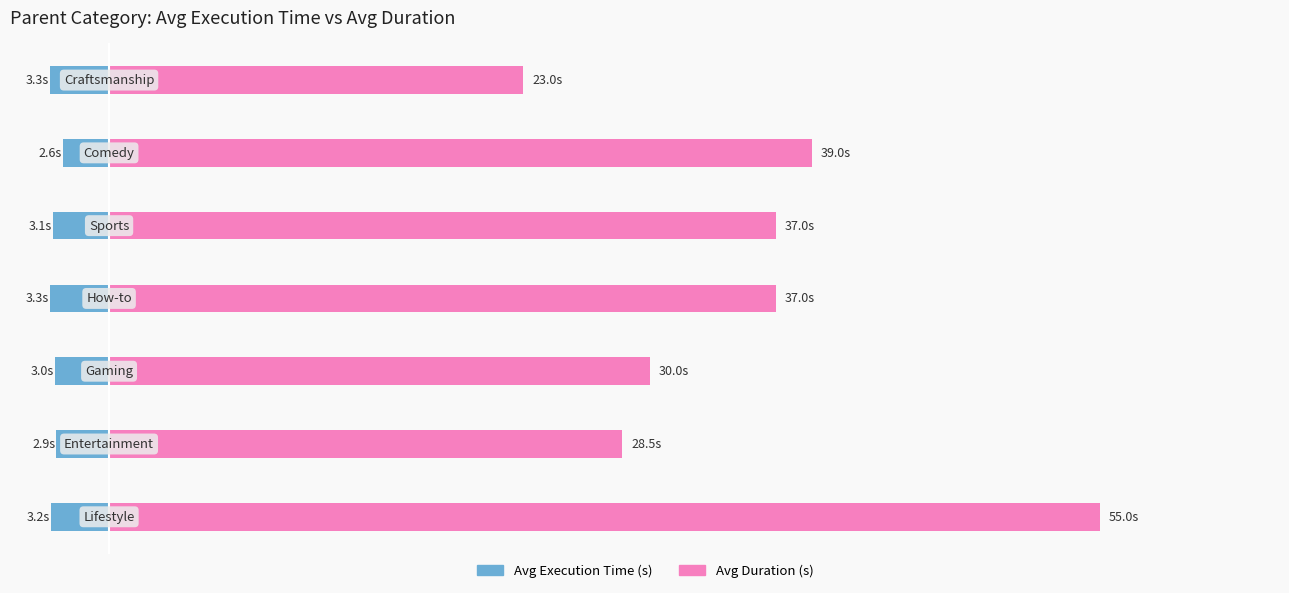

Read the execution_time value at 3.

-3.3